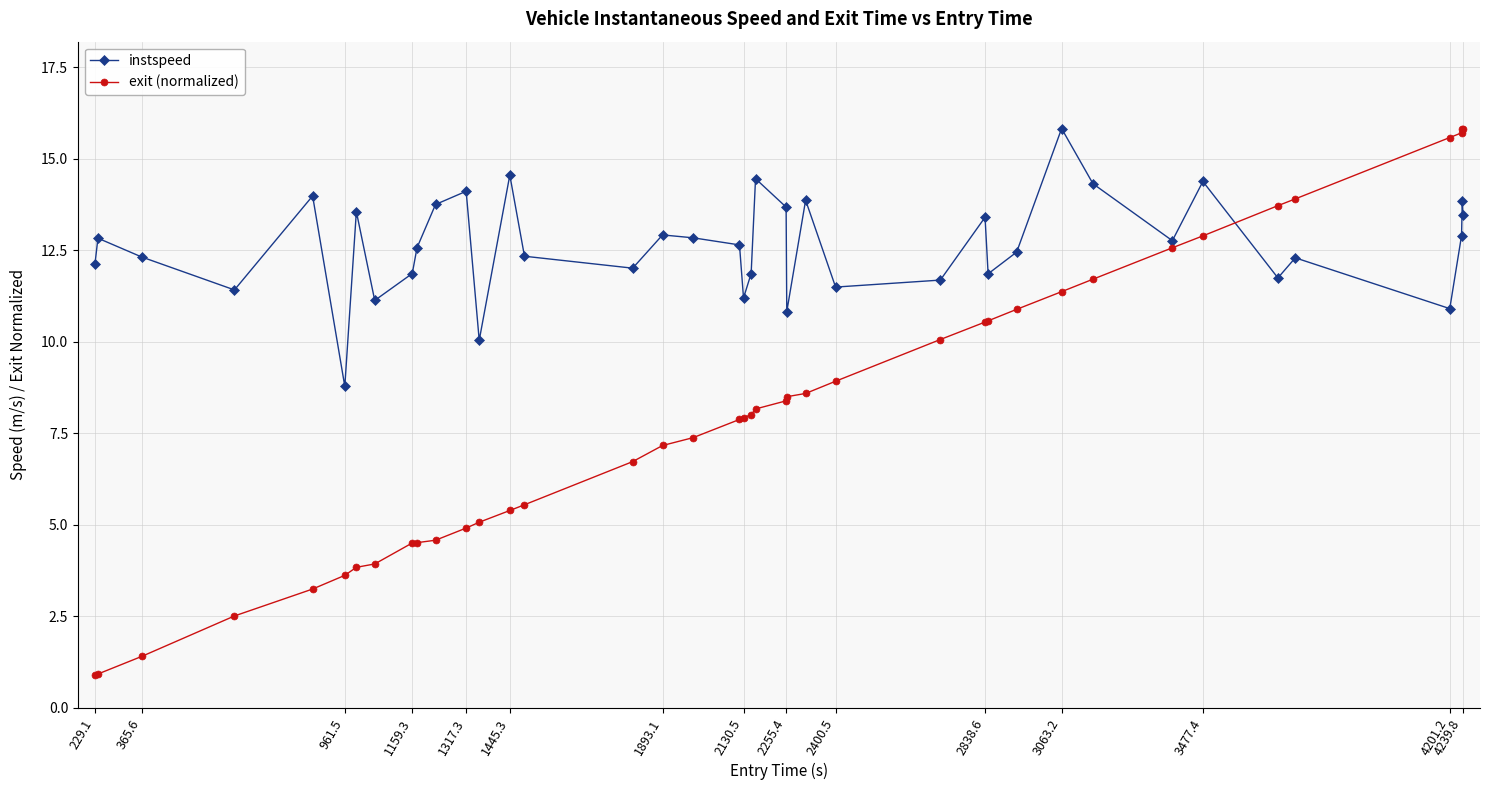

Which series has the widest spread of values?

exit (normalized)